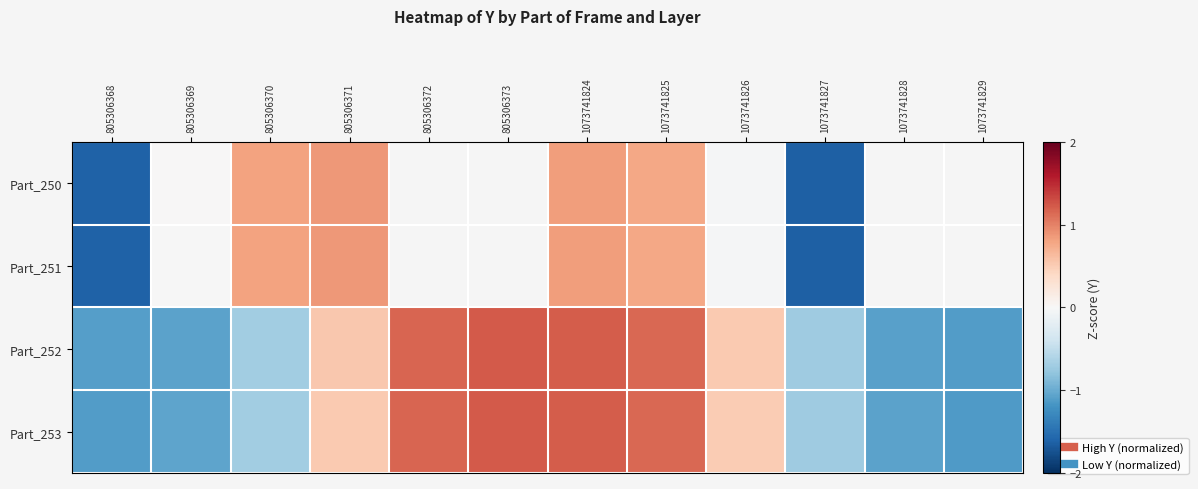

The value of row_2 at 1073741826 is 0.7. True or false?

False